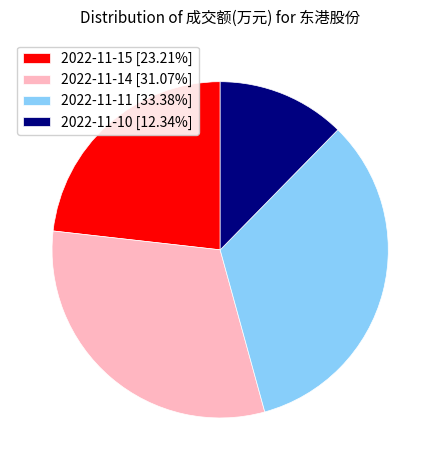

Which slice is the largest?

2022-11-11